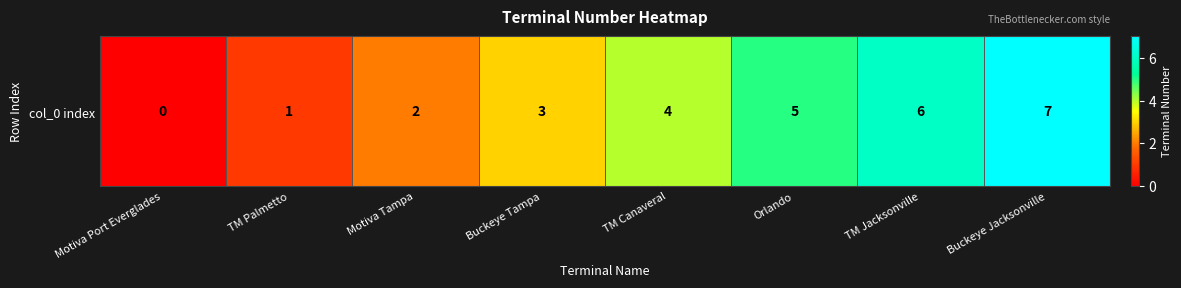

At which label does the data first exceed 4?

Orlando